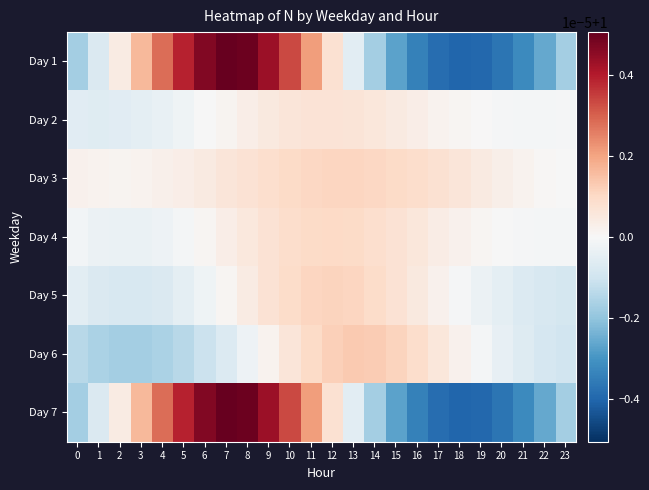

Reading left to right, what are all the values shown in this chart?

Day 1: 0=1.0	1=1.0	2=1.0	3=1.0	4=1.0	5=1.0	6=1.0	7=1.0	8=1.0	9=1.0	10=1.0	11=1.0	12=1.0	13=1.0	14=1.0	15=1.0	16=1.0	17=1.0	18=1.0	19=1.0	20=1.0	21=1.0	22=1.0	23=1.0
Day 2: 0=1.0	1=1.0	2=1.0	3=1.0	4=1.0	5=1.0	6=1.0	7=1.0	8=1.0	9=1.0	10=1.0	11=1.0	12=1.0	13=1.0	14=1.0	15=1.0	16=1.0	17=1.0	18=1.0	19=1.0	20=1.0	21=1.0	22=1.0	23=1.0
Day 3: 0=1.0	1=1.0	2=1.0	3=1.0	4=1.0	5=1.0	6=1.0	7=1.0	8=1.0	9=1.0	10=1.0	11=1.0	12=1.0	13=1.0	14=1.0	15=1.0	16=1.0	17=1.0	18=1.0	19=1.0	20=1.0	21=1.0	22=1.0	23=1.0
Day 4: 0=1.0	1=1.0	2=1.0	3=1.0	4=1.0	5=1.0	6=1.0	7=1.0	8=1.0	9=1.0	10=1.0	11=1.0	12=1.0	13=1.0	14=1.0	15=1.0	16=1.0	17=1.0	18=1.0	19=1.0	20=1.0	21=1.0	22=1.0	23=1.0
Day 5: 0=1.0	1=1.0	2=1.0	3=1.0	4=1.0	5=1.0	6=1.0	7=1.0	8=1.0	9=1.0	10=1.0	11=1.0	12=1.0	13=1.0	14=1.0	15=1.0	16=1.0	17=1.0	18=1.0	19=1.0	20=1.0	21=1.0	22=1.0	23=1.0
Day 6: 0=1.0	1=1.0	2=1.0	3=1.0	4=1.0	5=1.0	6=1.0	7=1.0	8=1.0	9=1.0	10=1.0	11=1.0	12=1.0	13=1.0	14=1.0	15=1.0	16=1.0	17=1.0	18=1.0	19=1.0	20=1.0	21=1.0	22=1.0	23=1.0
Day 7: 0=1.0	1=1.0	2=1.0	3=1.0	4=1.0	5=1.0	6=1.0	7=1.0	8=1.0	9=1.0	10=1.0	11=1.0	12=1.0	13=1.0	14=1.0	15=1.0	16=1.0	17=1.0	18=1.0	19=1.0	20=1.0	21=1.0	22=1.0	23=1.0